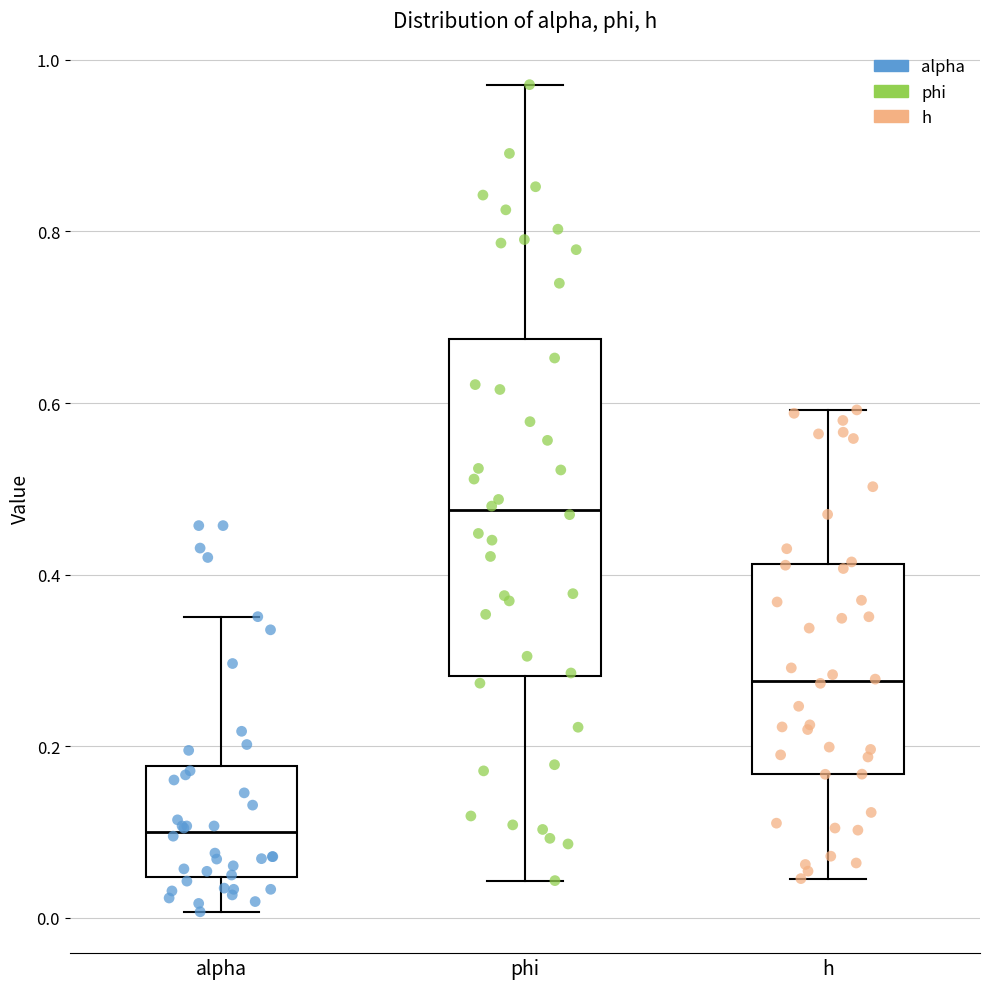

Comparing the boxes themselves (not the whiskers), which one is the tallest?

phi